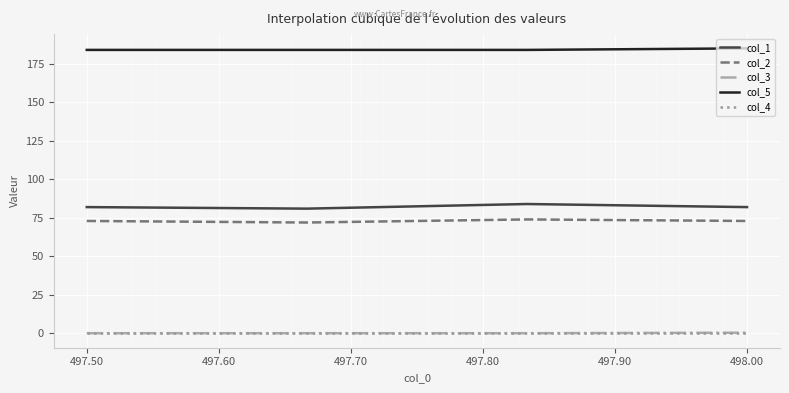

What are all the series names shown in the legend?

col_1, col_2, col_3, col_5, col_4